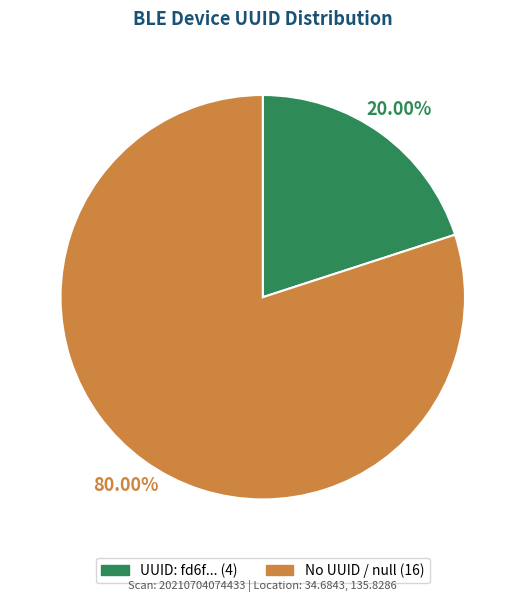

Count the number of slices in the pie.

2